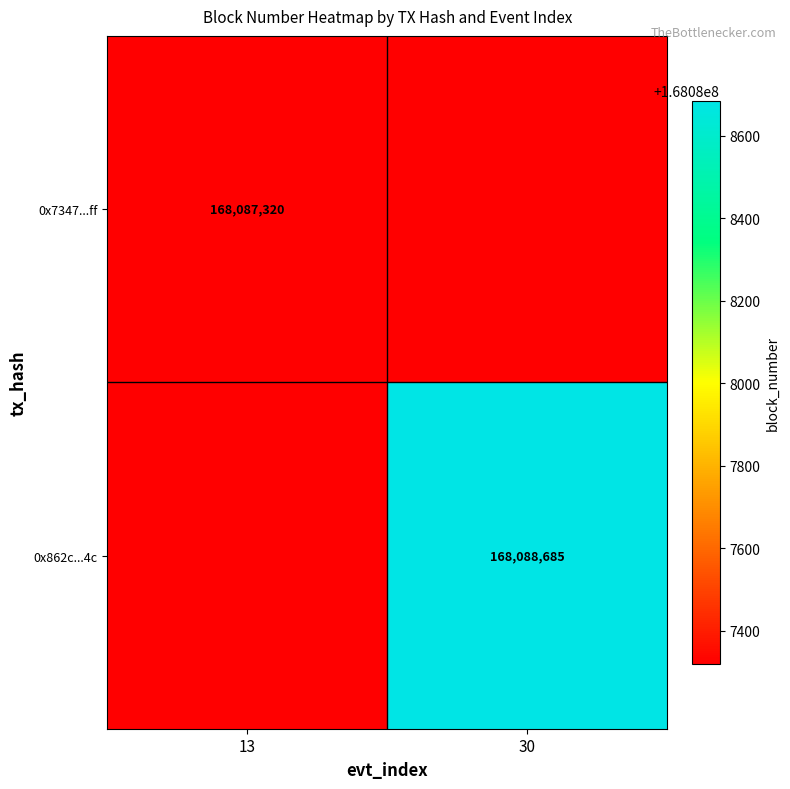

The 0x862c...4c series shows 62365783.4 at 30. True or false?

False